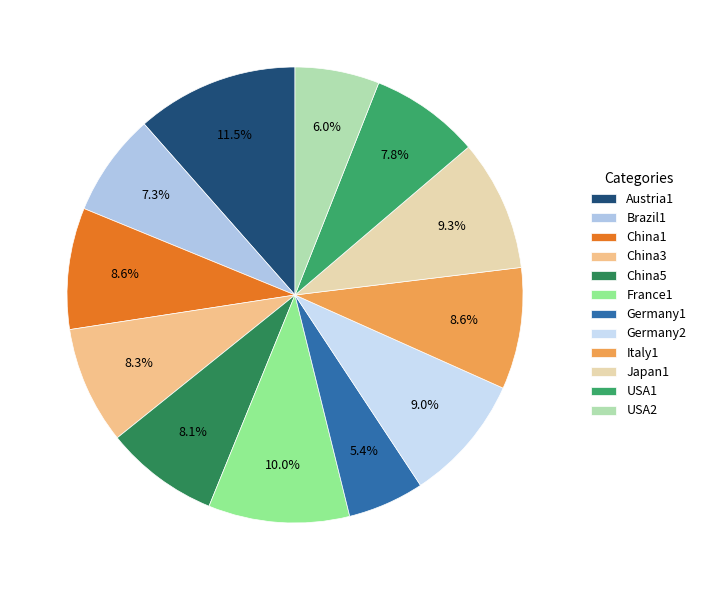

What is the largest slice in the pie chart?

Austria1